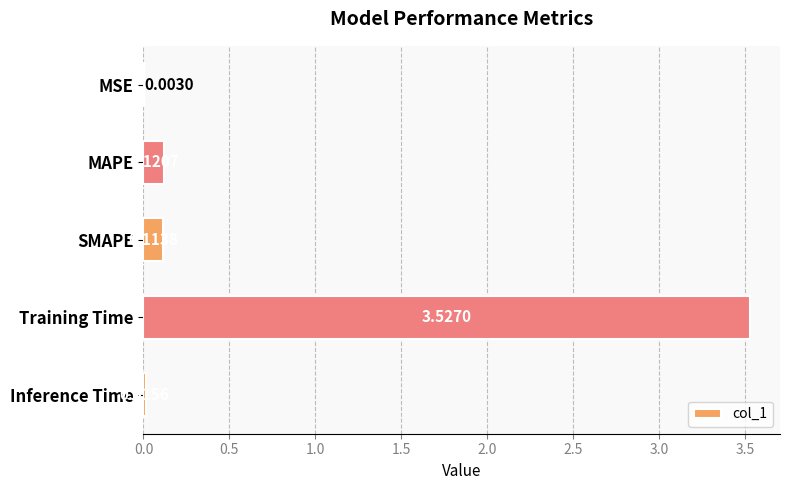

What is the sum of the values at SMAPE and Training Time?

3.6